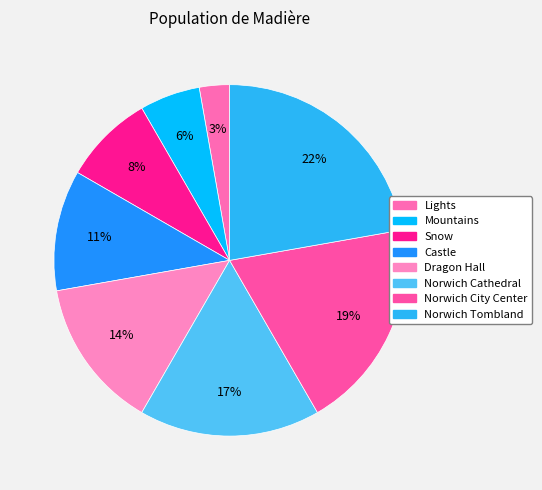

Count the number of slices in the pie.

8